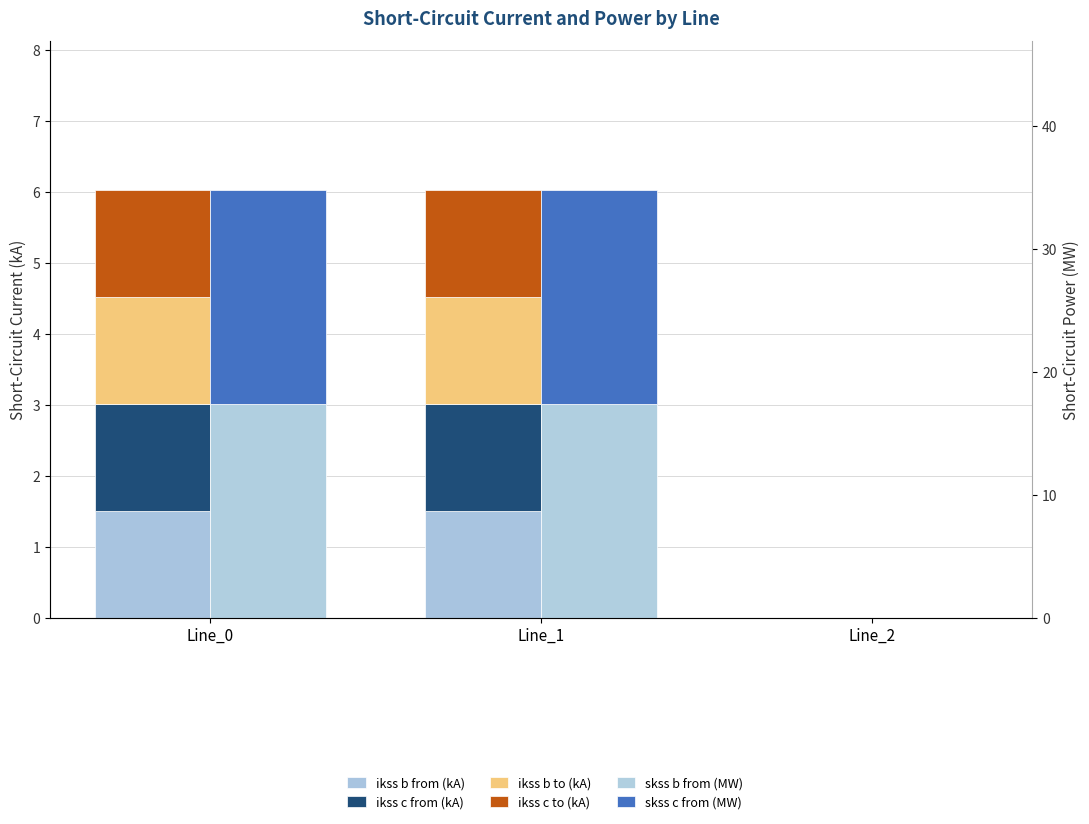

Reading left to right, transcribe all the data shown in this chart.

ikss b from (kA): Line_0=1.5	Line_1=1.5	Line_2=0.0
ikss c from (kA): Line_0=1.5	Line_1=1.5	Line_2=0.0
ikss b to (kA): Line_0=1.5	Line_1=1.5	Line_2=0.0
ikss c to (kA): Line_0=1.5	Line_1=1.5	Line_2=0.0
skss b from (MW): Line_0=17.4	Line_1=17.4	Line_2=0.0
skss c from (MW): Line_0=17.4	Line_1=17.4	Line_2=0.0